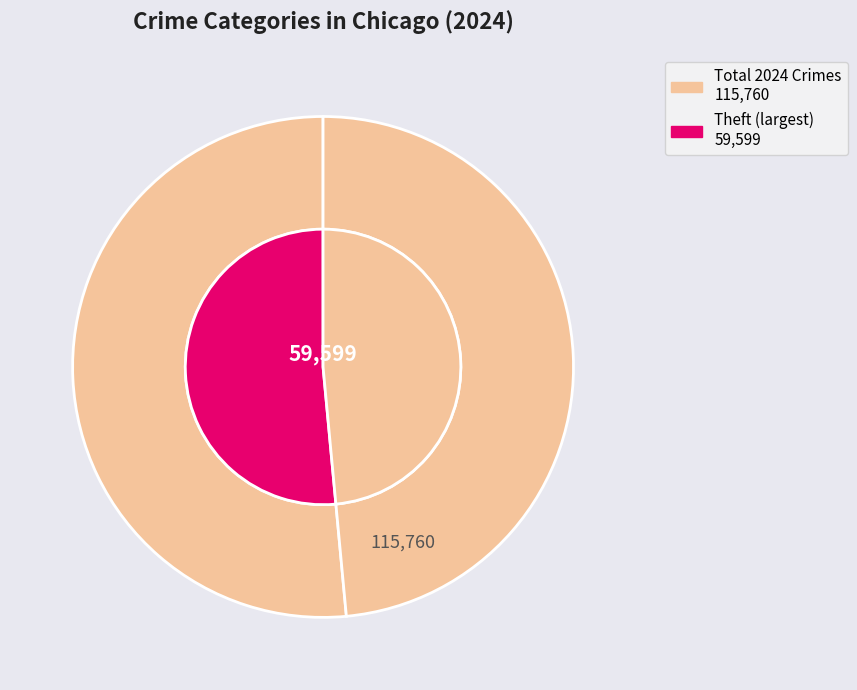

To the nearest percent, what is the difference between the largest and smallest slice percentages?

51%